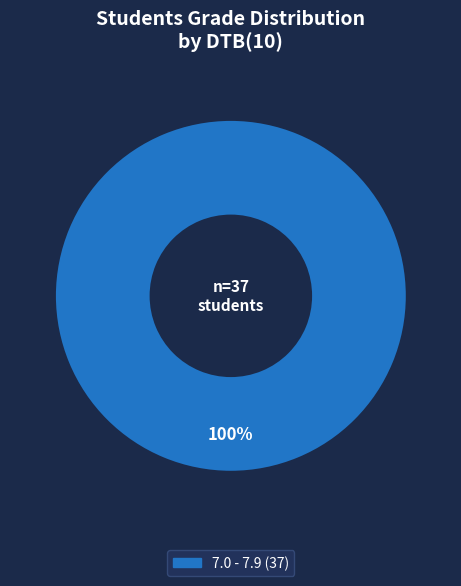

Is there any slice that represents more than half of the pie?

Yes